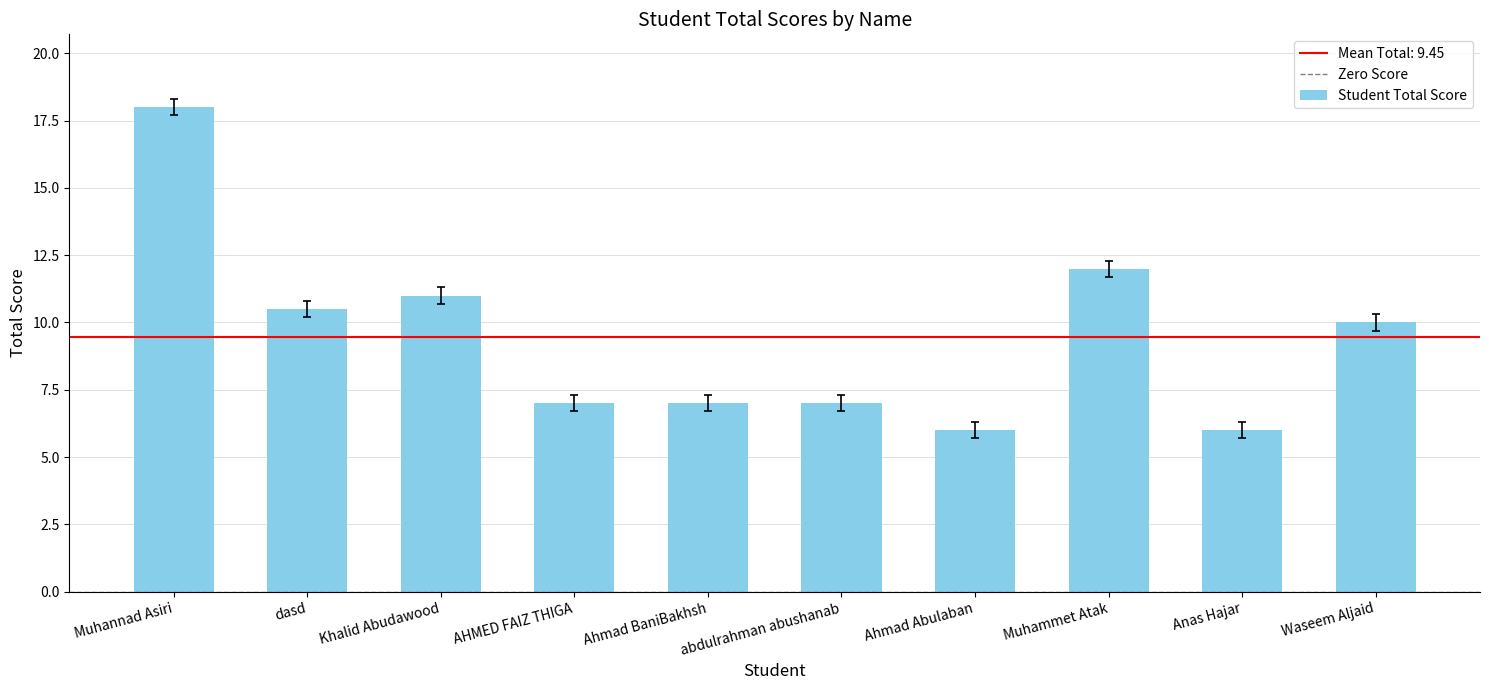

True or false: the data shows 24.9 at Muhannad Asiri.

False